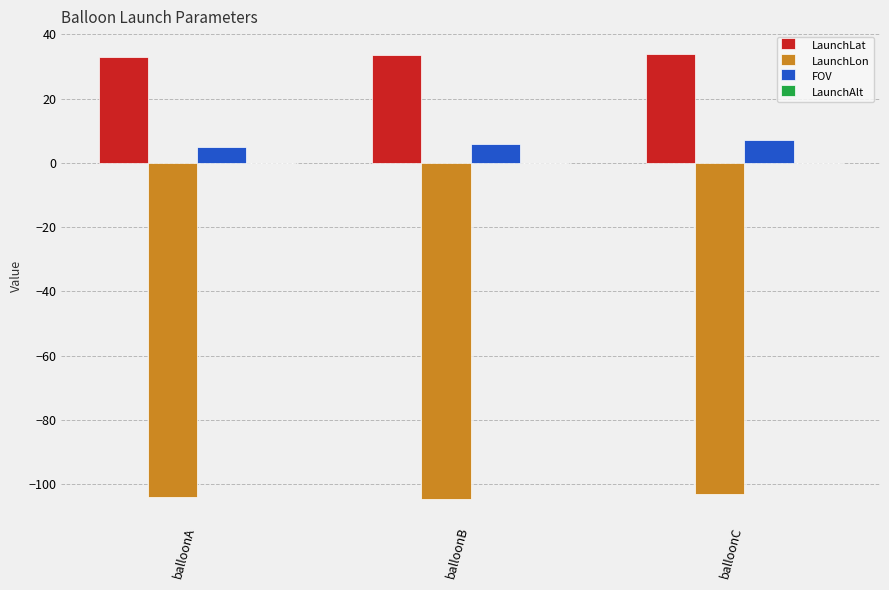

The value of LaunchLon at balloonA is -146.0. True or false?

False